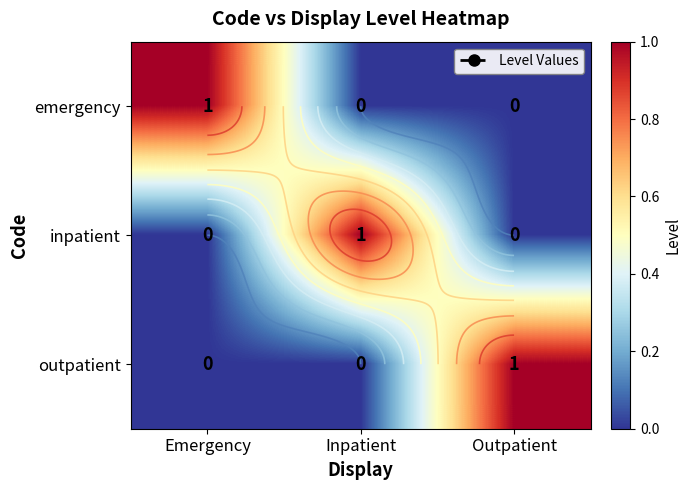

Which series changed the most between Emergency and Inpatient?

emergency